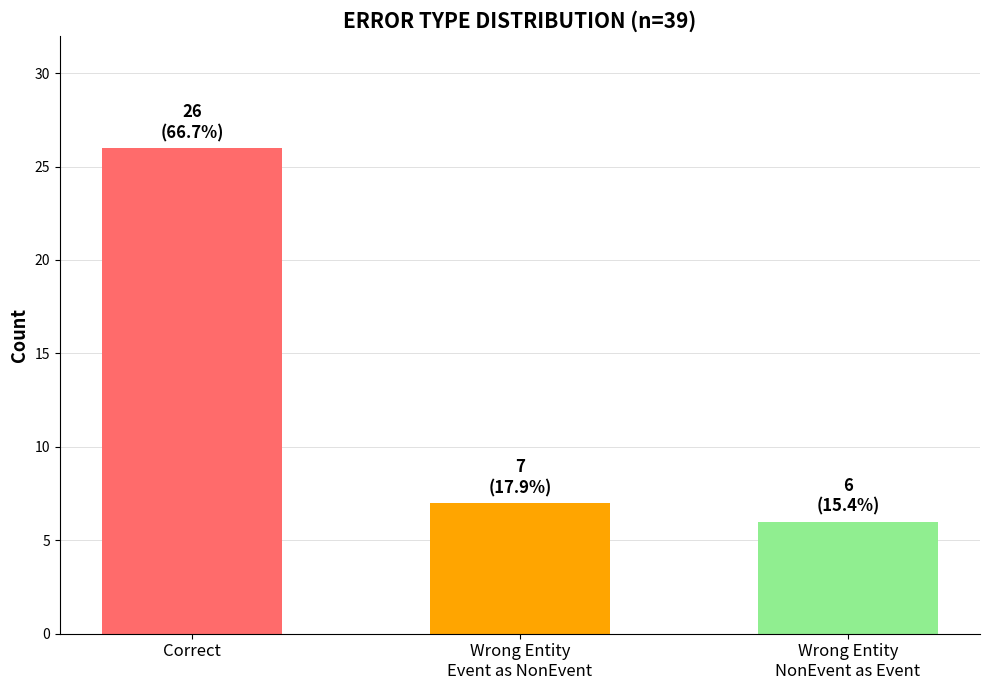

List the labels in order of value, smallest first.

Wrong Entity
NonEvent as Event, Wrong Entity
Event as NonEvent, Correct